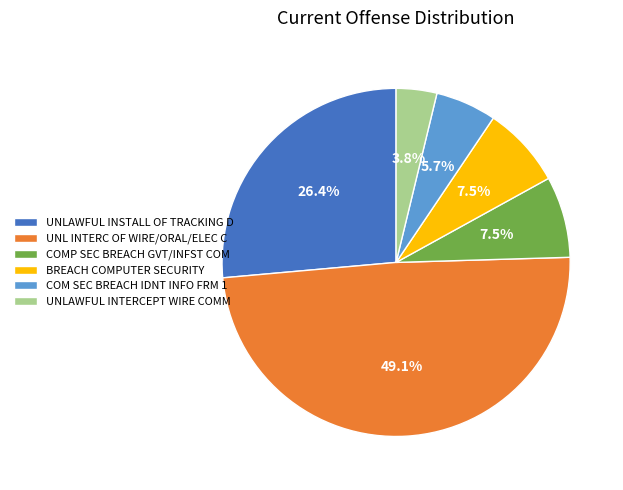

Is it true that UNL INTERC OF WIRE/ORAL/ELEC C is 49% of the pie?

True